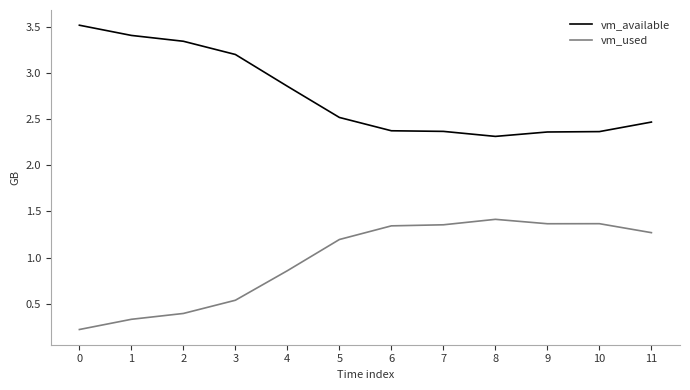

What is the difference between the maximum and minimum values in the vm_used series?

1.2